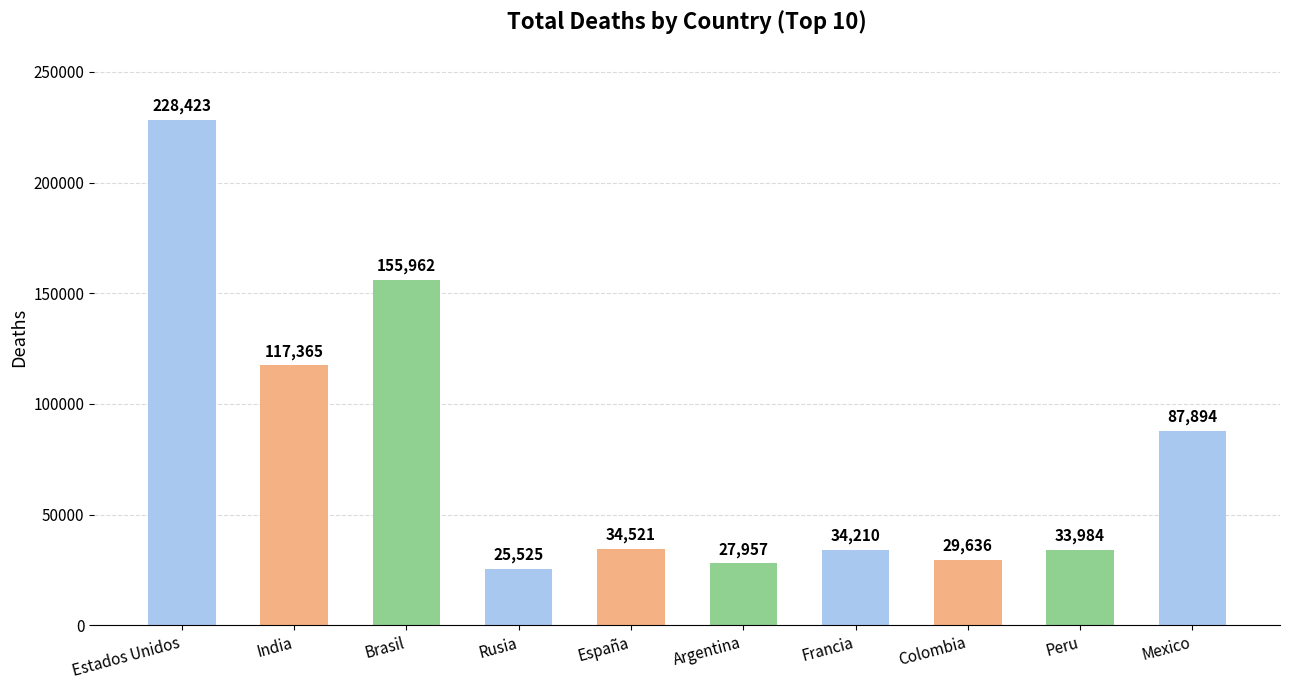

How many bars are there in total?

10